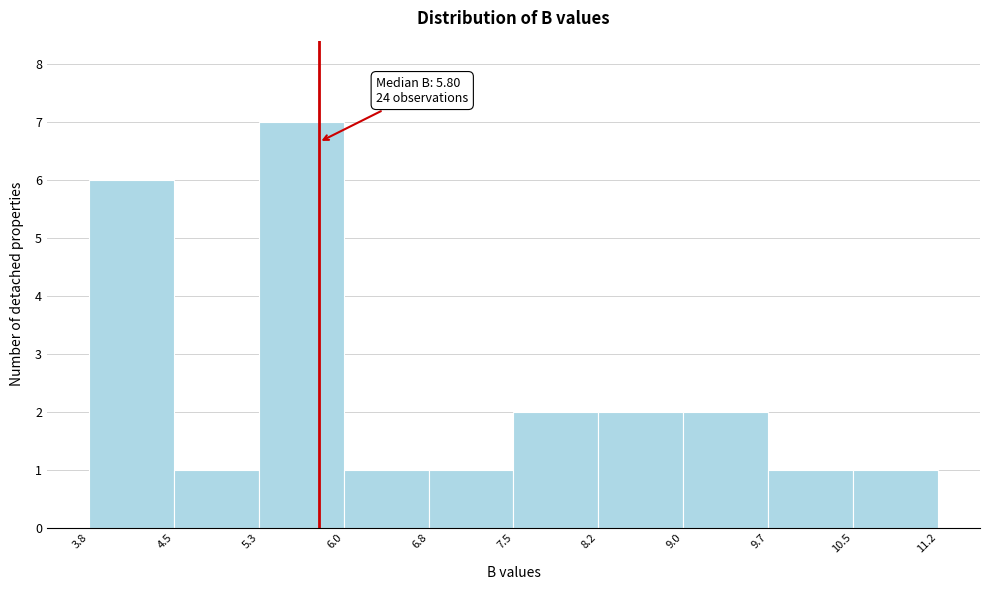

Which range on the x-axis has the tallest bar?

5.3 to 6.0